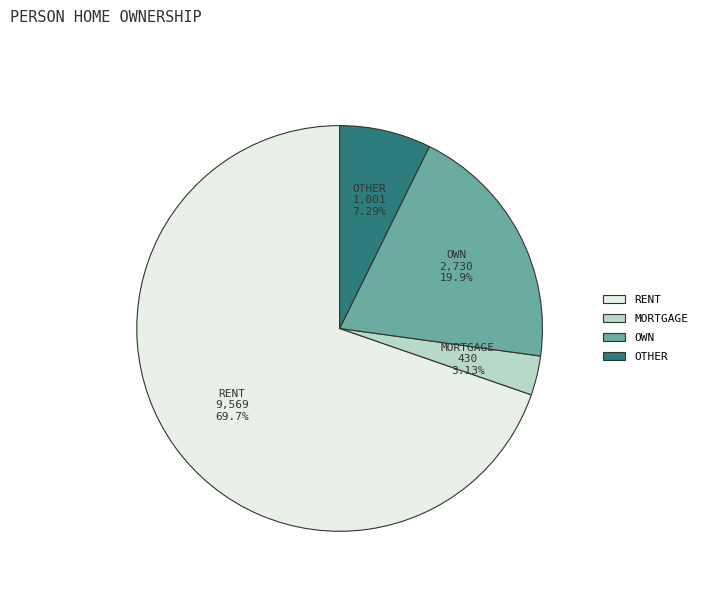

Does any single category account for the majority?

Yes